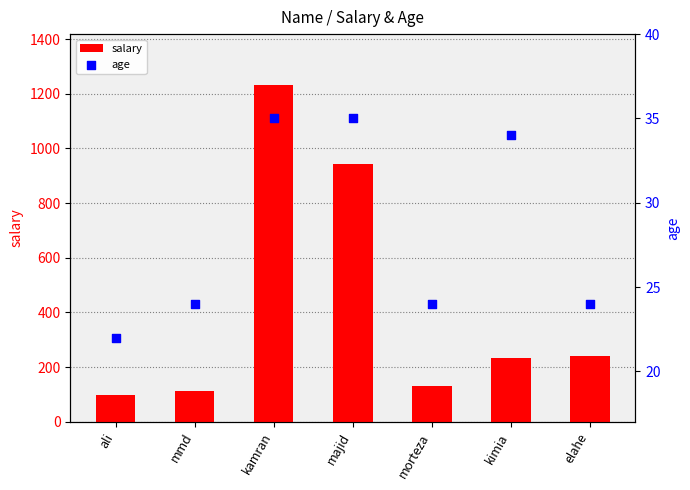

At which category is the sum across all series the highest?

kamran